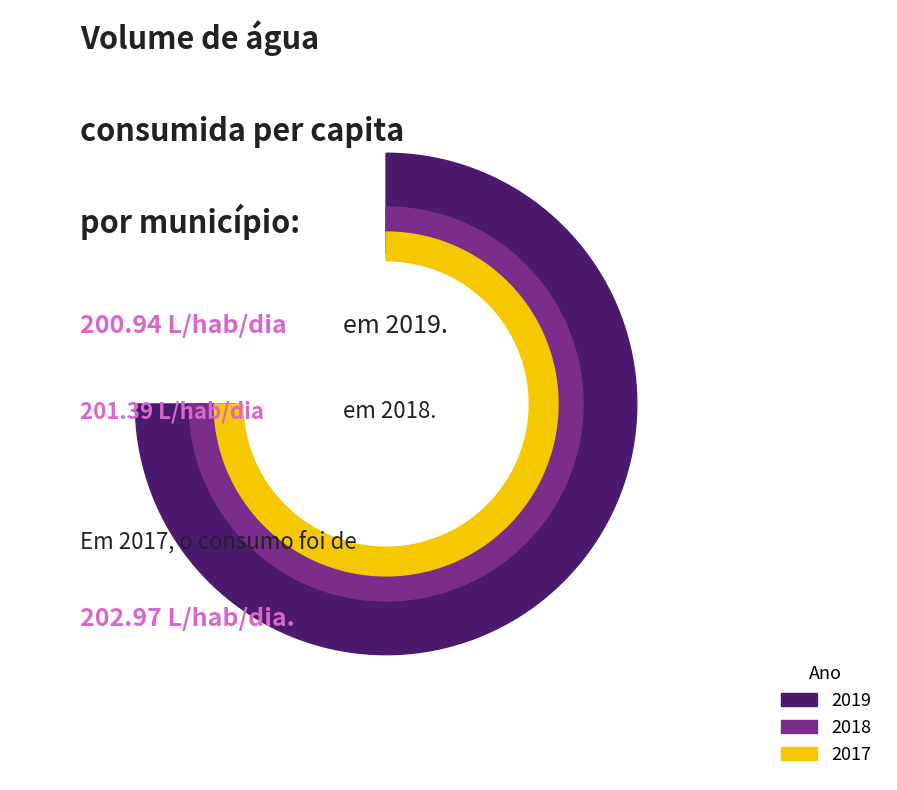

Is it true that 2011 is 20% of the pie?

False